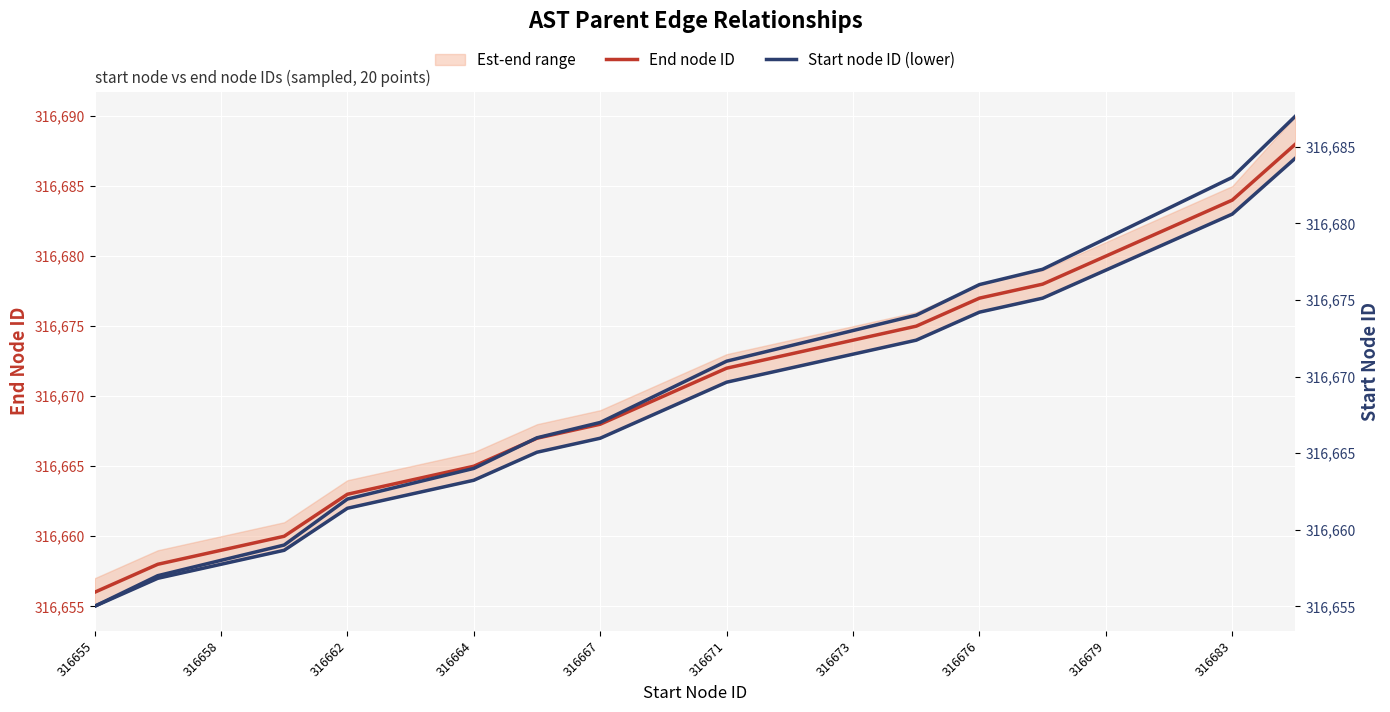

Which series has the widest spread of values?

End node ID